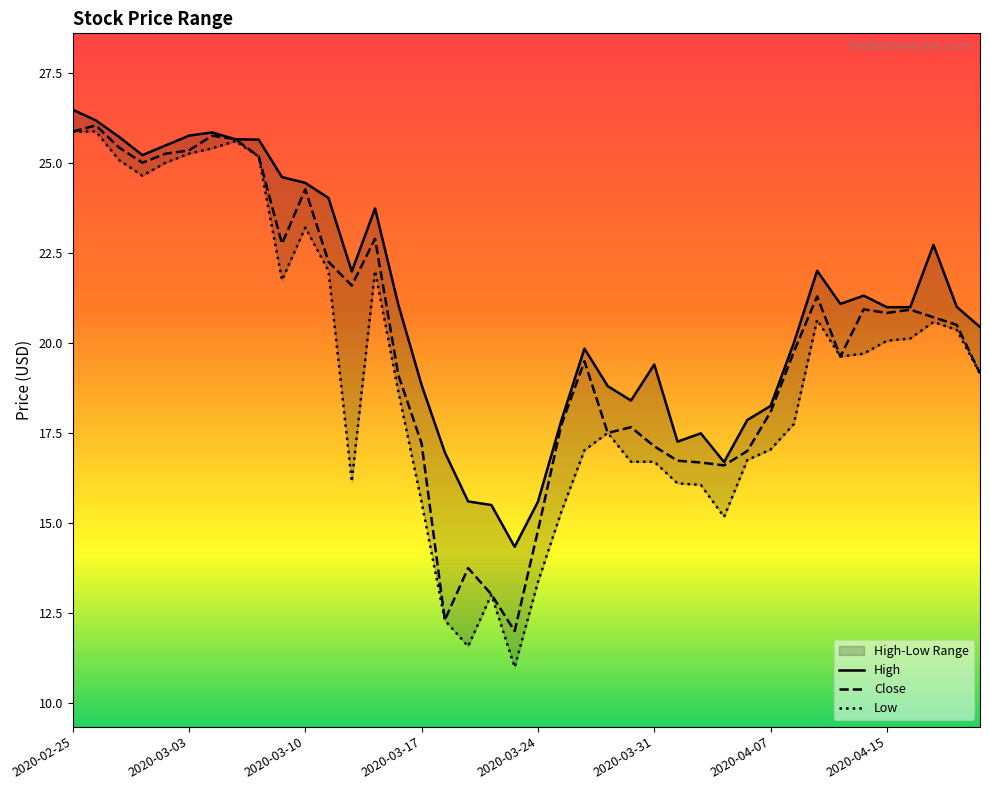

How many values in the Low series are below 19?

19